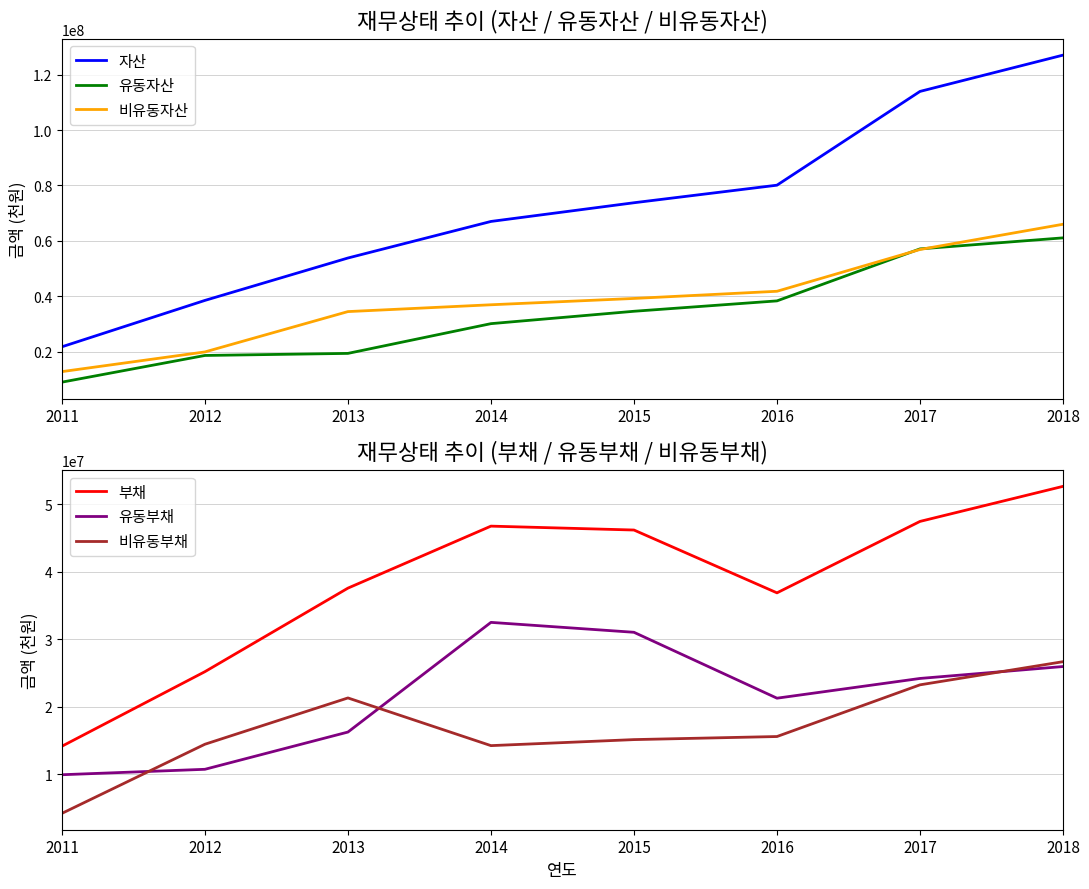

How many values in the 비유동자산 series are below 39197104?

4